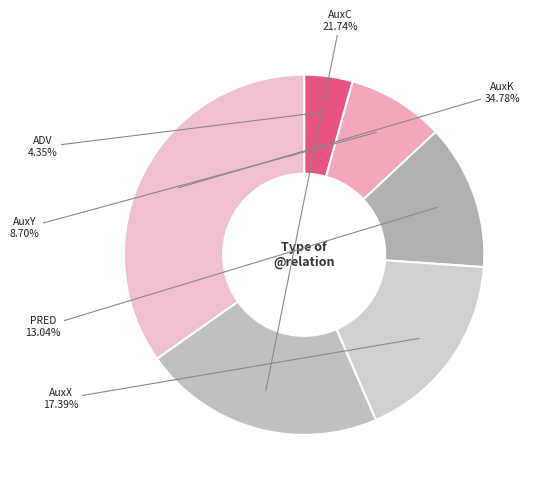

What percentage is the ADV slice, to the nearest percent?

4%